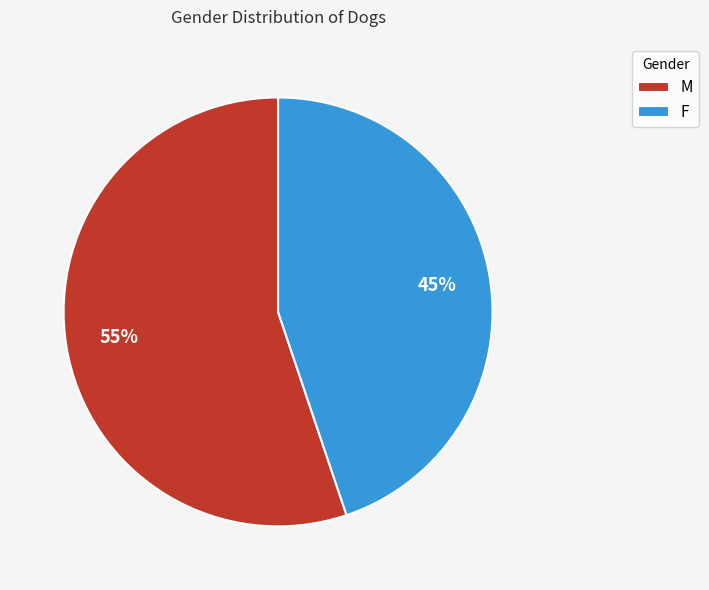

Count the number of slices in the pie.

2